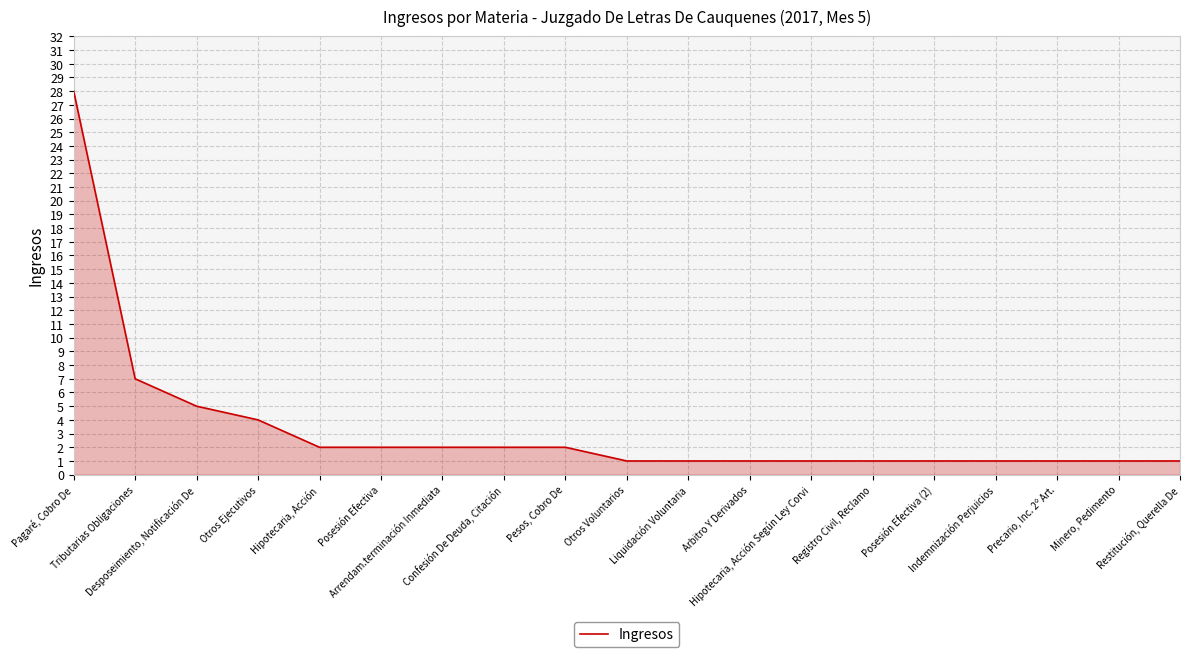

At which label is the value closest to 14?

Tributarias Obligaciones